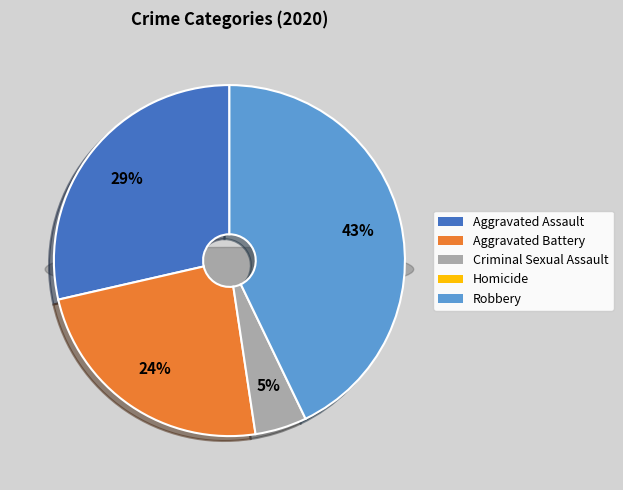

Does Homicide represent more than half of the total?

No